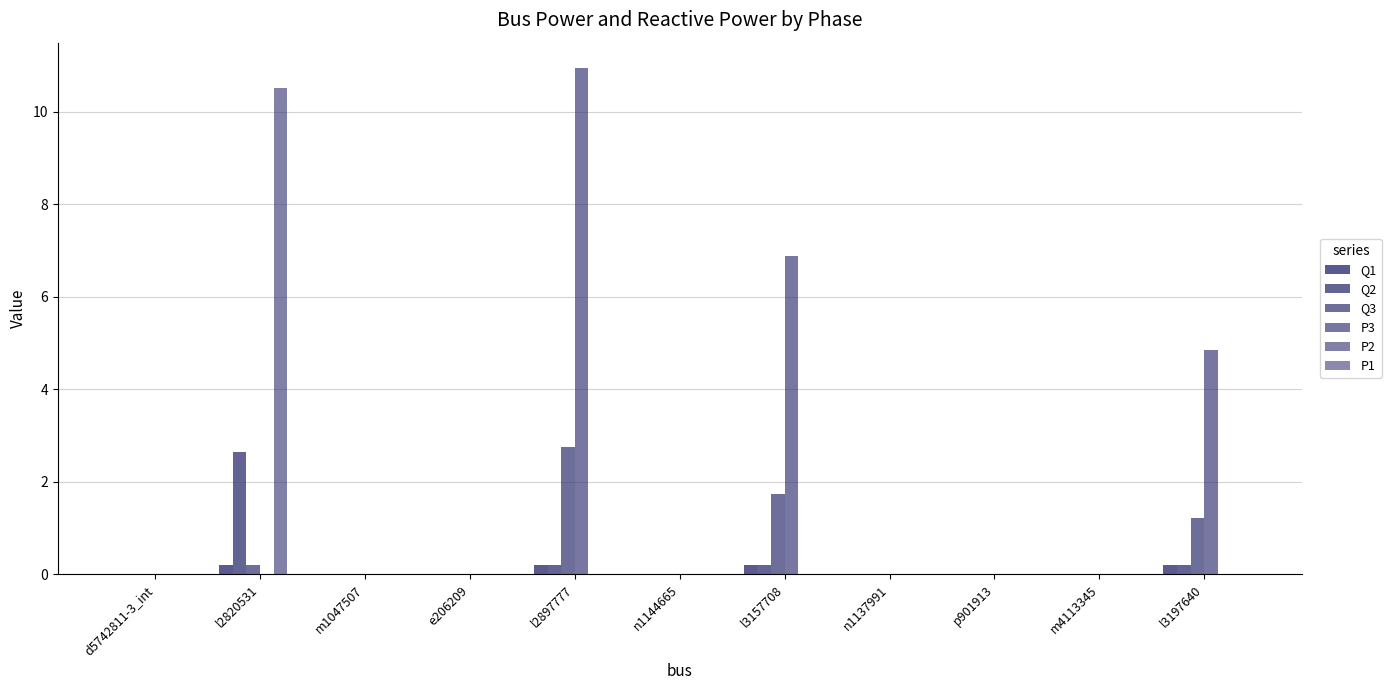

At which category is the sum across all series the highest?

l2897777